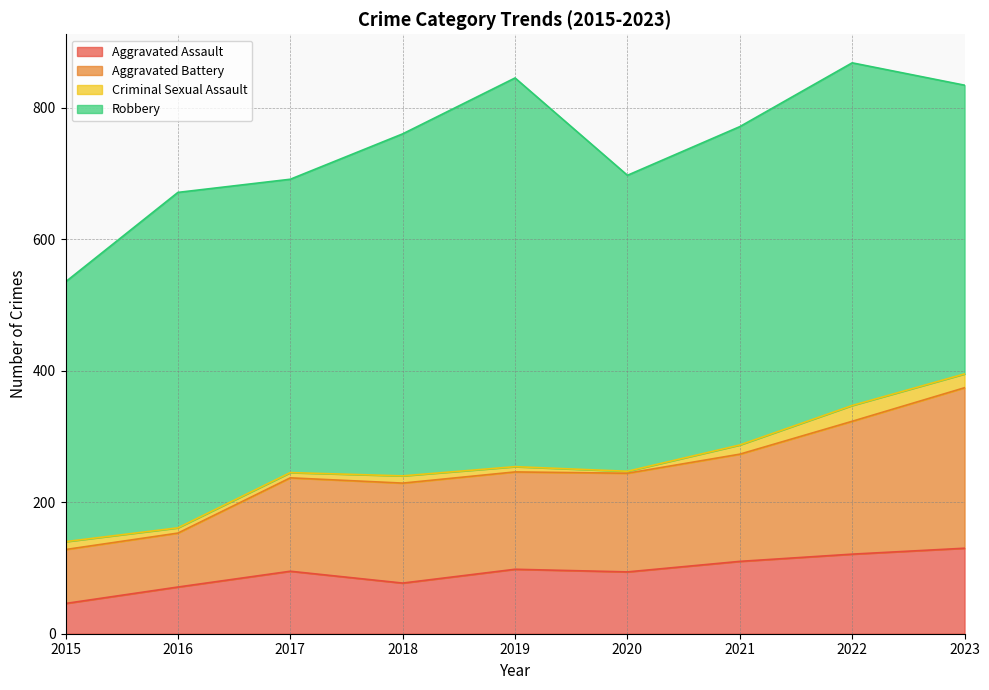

What is the value of the Aggravated Assault point at the 7th from the left?

110